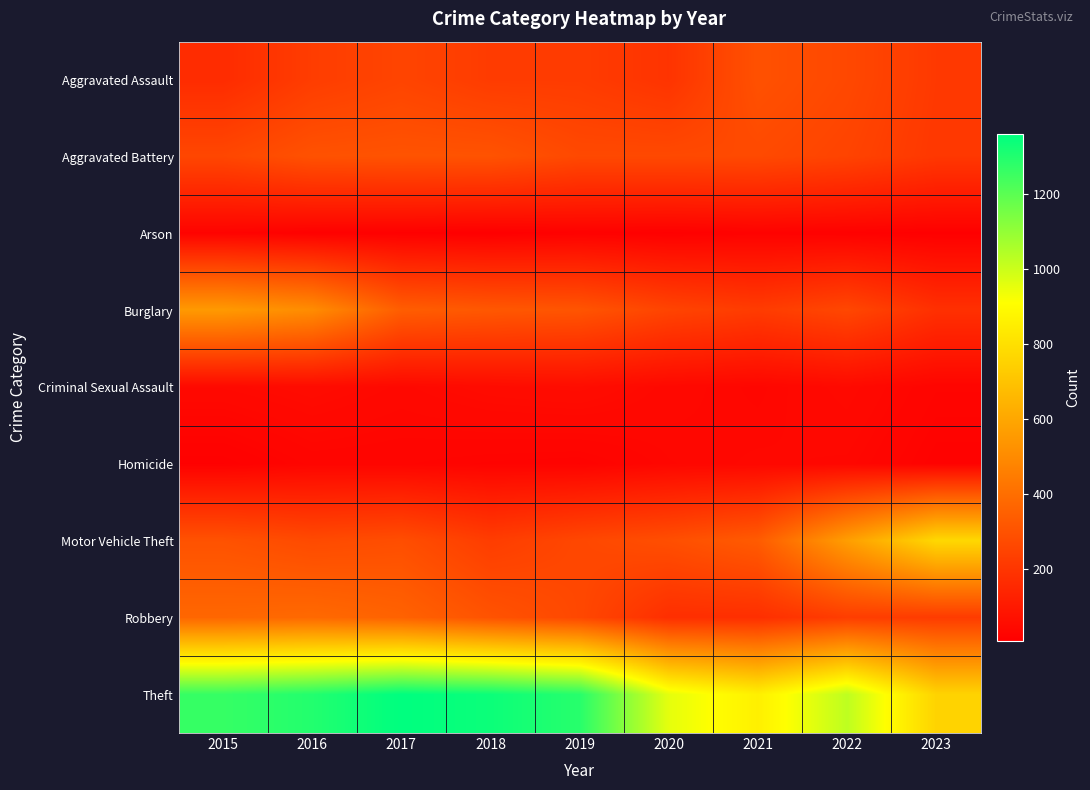

At which category is the sum across all series the highest?

2016